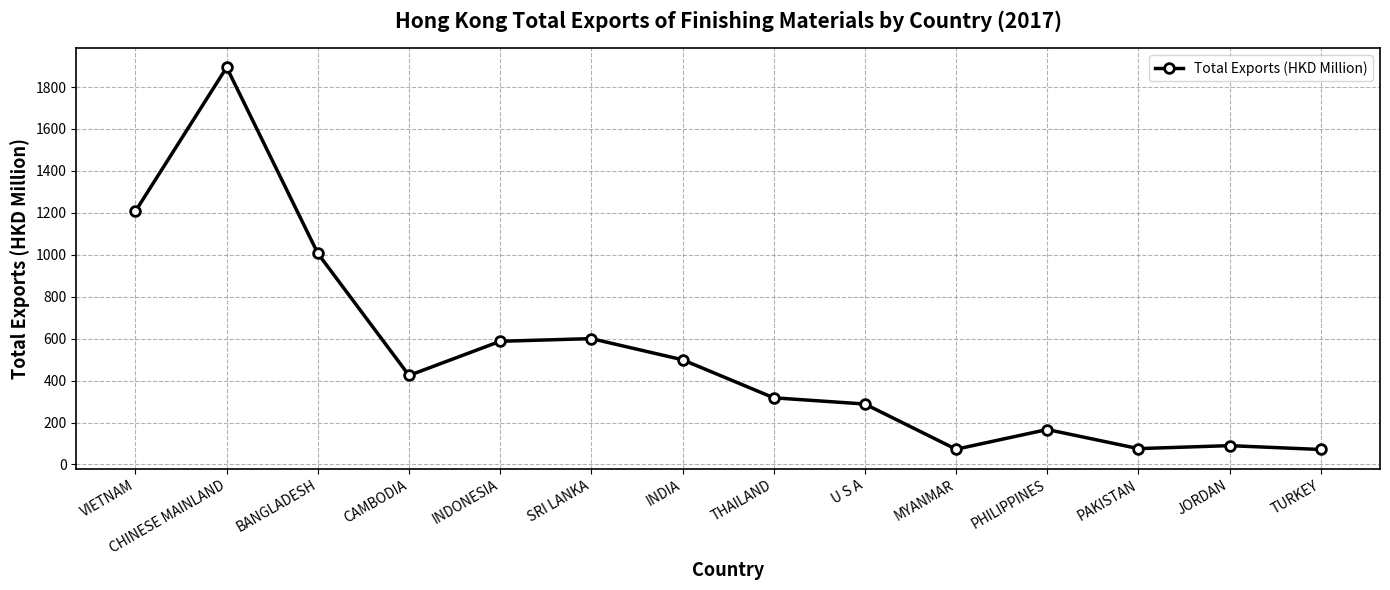

What is the change in value from THAILAND to JORDAN?

-228.1